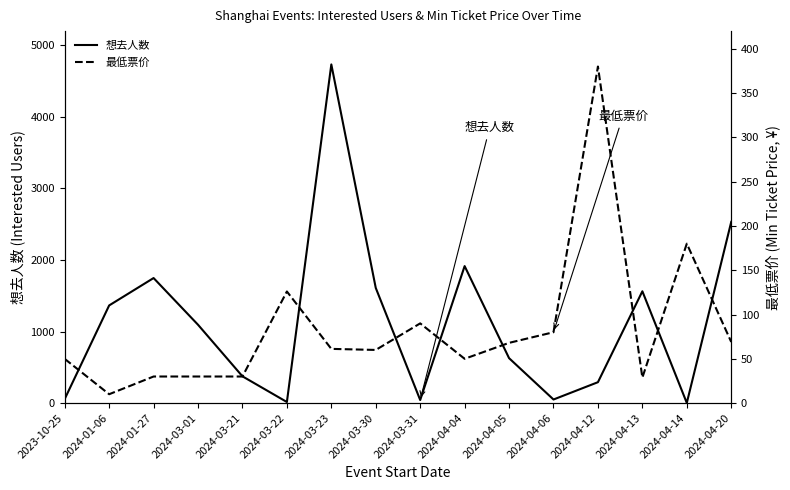

What is the label of the 6th point from the right?

2024-04-05